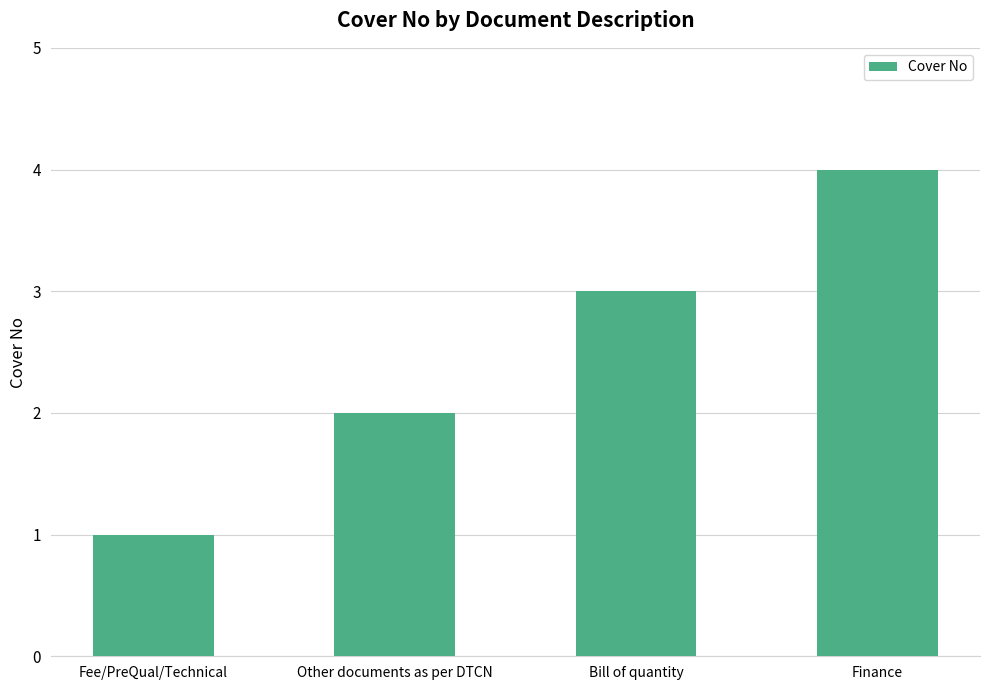

What is the change in value from Fee/PreQual/Technical to Other documents as per DTCN?

+1